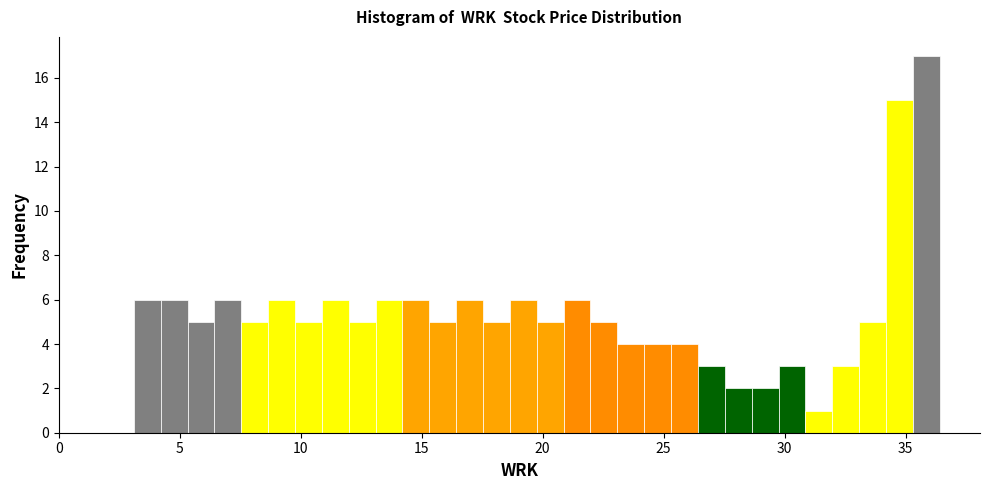

Around what value on the x-axis is the tallest bar? Give the approximate position of its centre, as read against the axis.

36.0